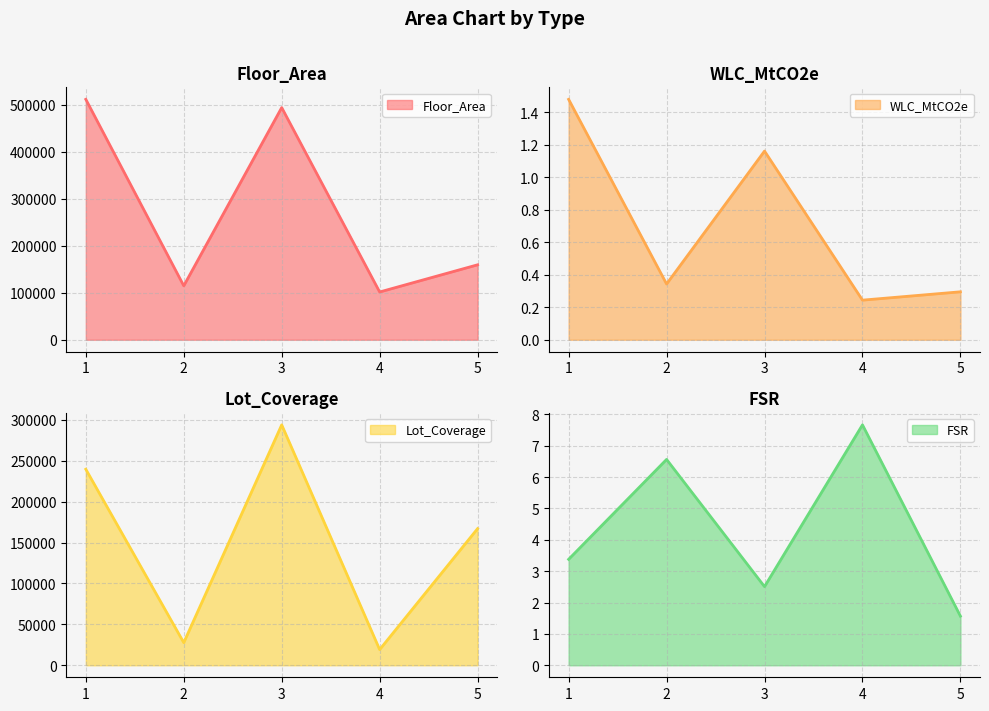

How many lines are shown in the chart?

4